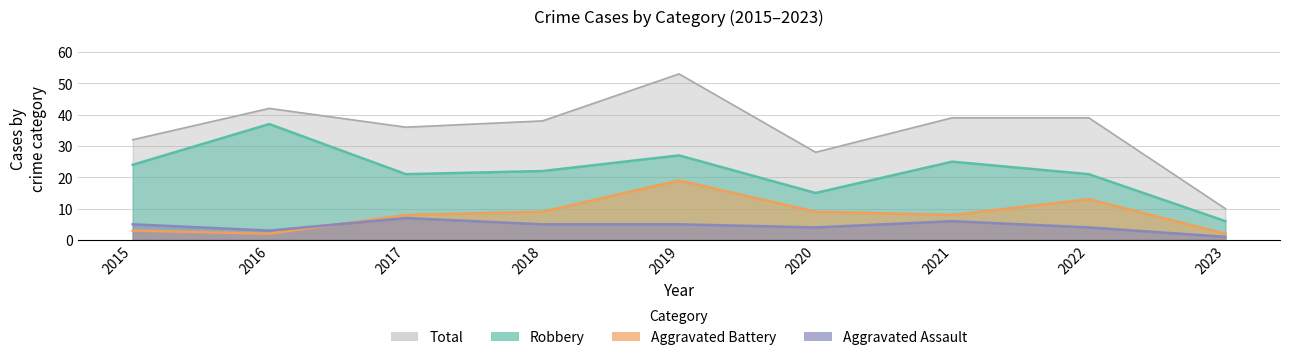

The Robbery series shows 21 at 2022. True or false?

True